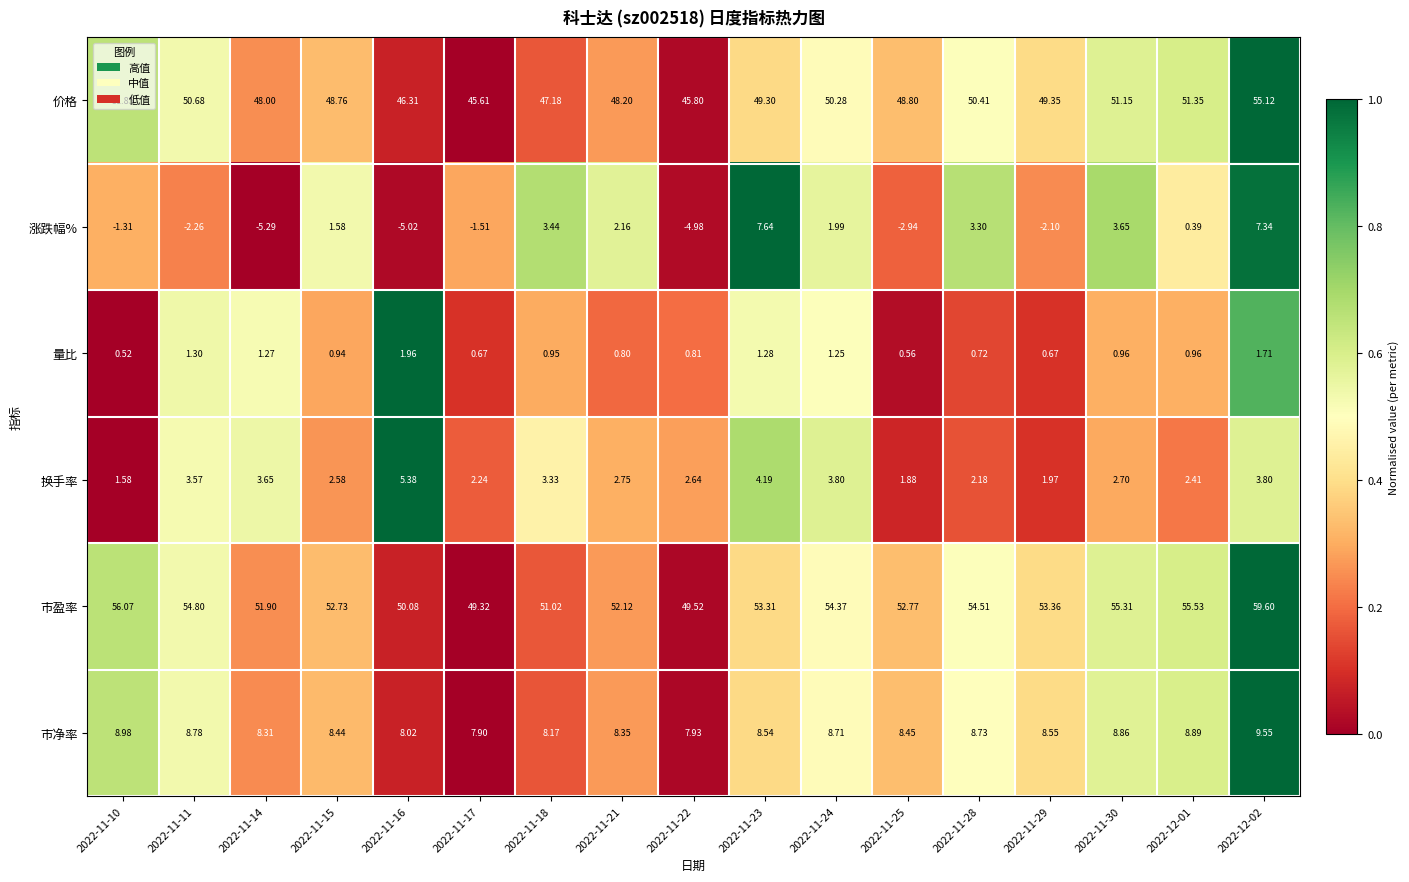

Which series has the widest spread of values?

涨跌幅%